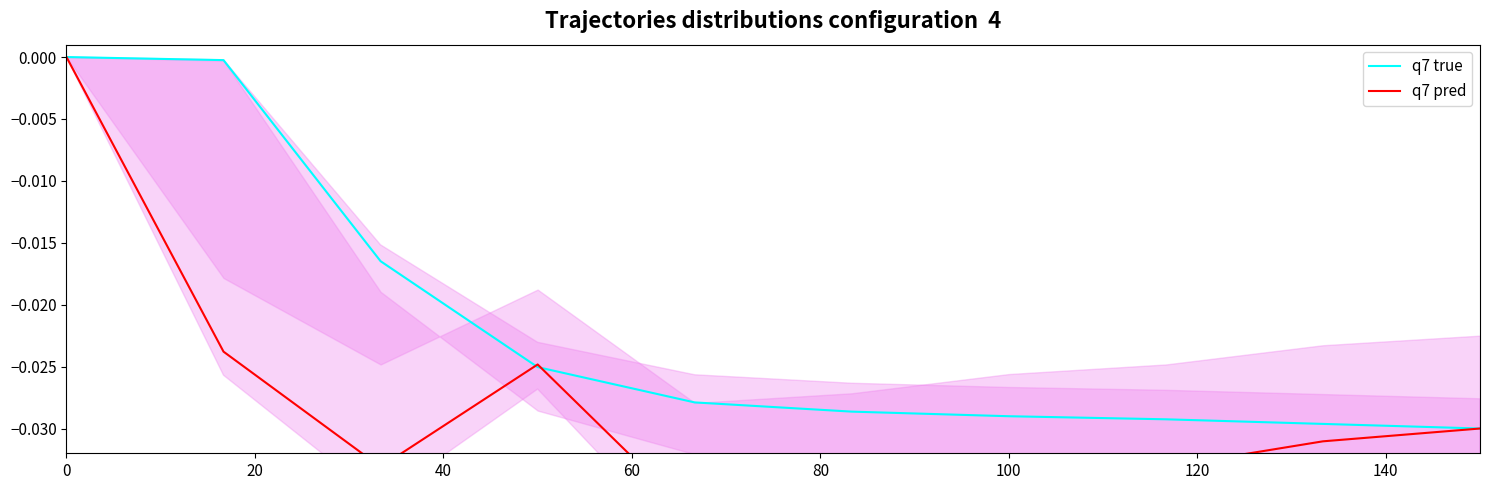

Is it true that q7 true equals -0.0 at 0?

True